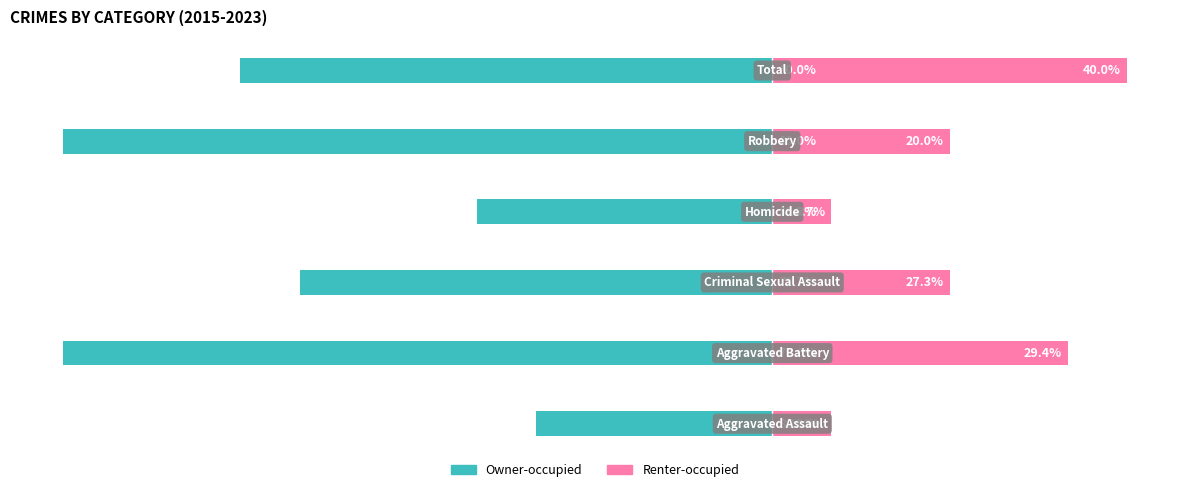

Reading right to left, extract all data points from this chart.

Owner-occupied: 5=-9	4=-12	3=-5	2=-8	1=-12	0=-4
Renter-occupied: 5=6	4=3	3=1	2=3	1=5	0=1